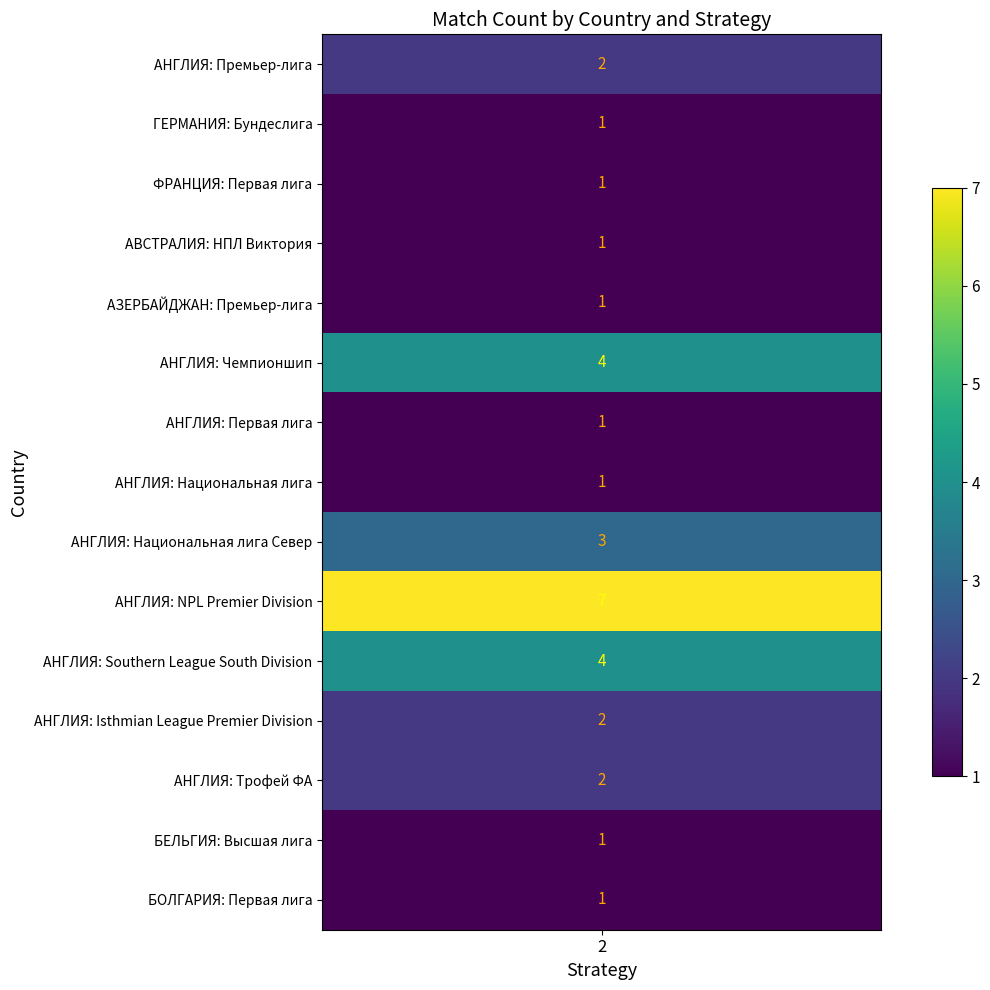

Which series has the largest range (max minus min)?

АНГЛИЯ: NPL Premier Division